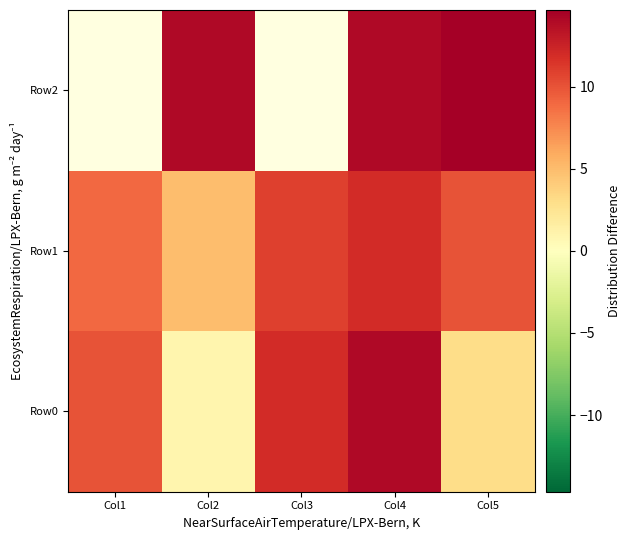

Which has a higher value, Col1 or Col3?

Col3